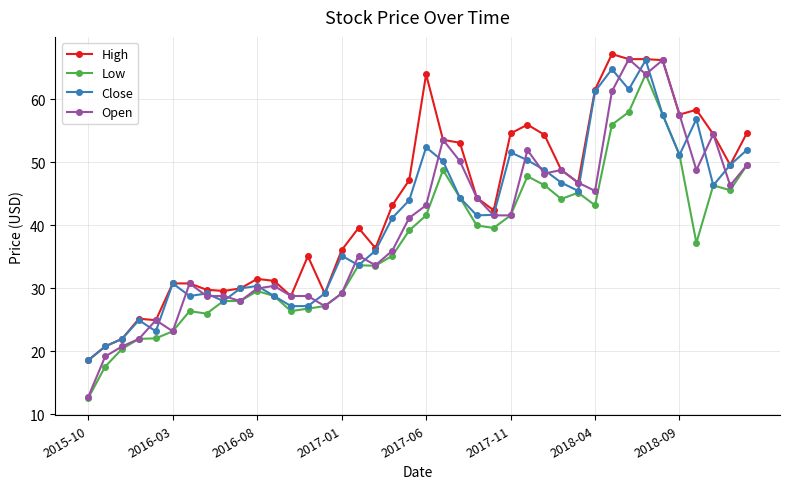

What is the value of the Close point at the 10th from the left?

30.0